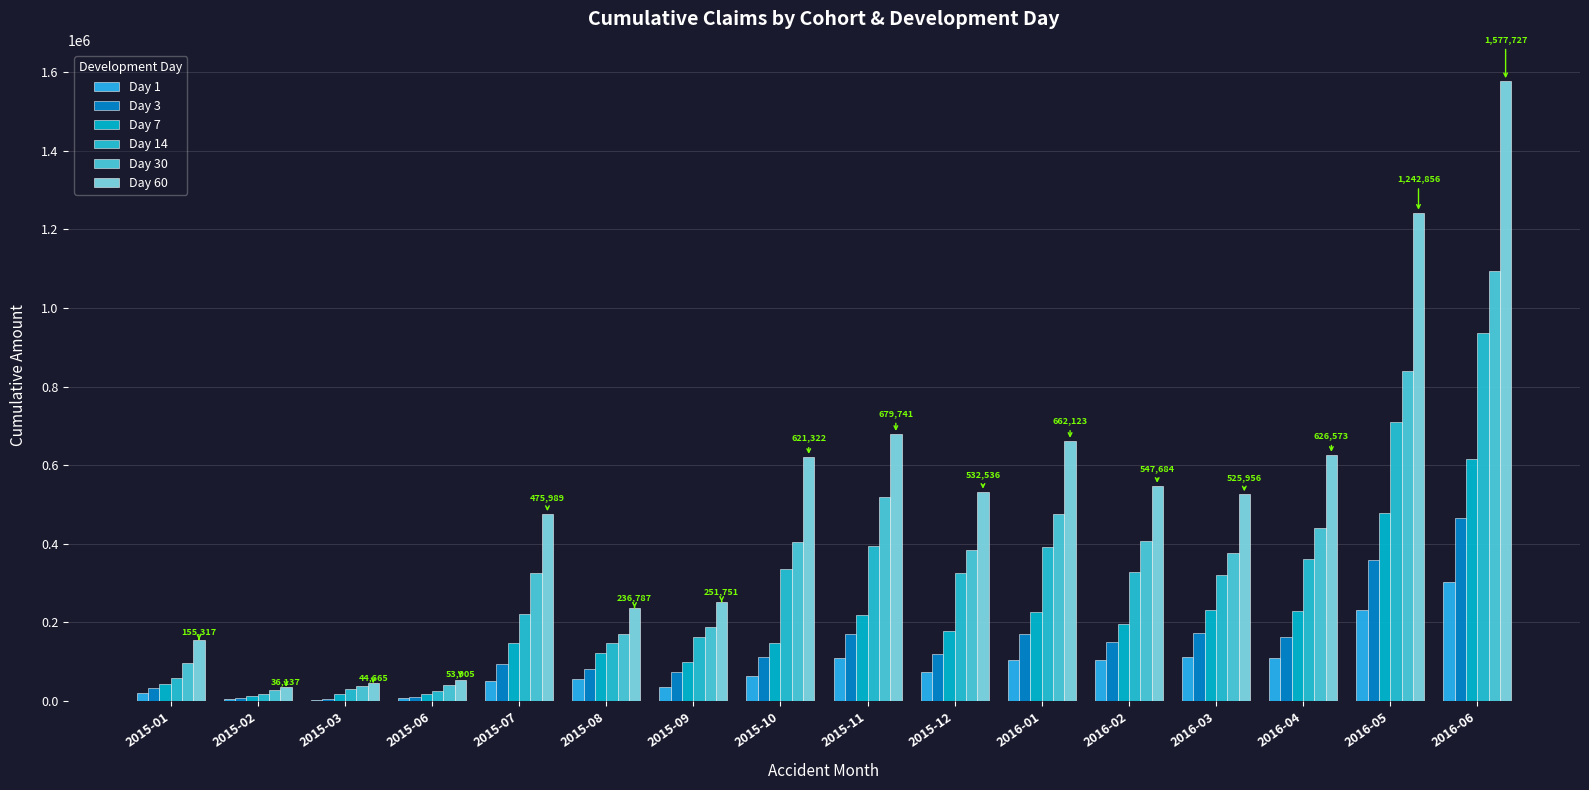

Between 2016-02 and 2015-07, which is larger?

2016-02